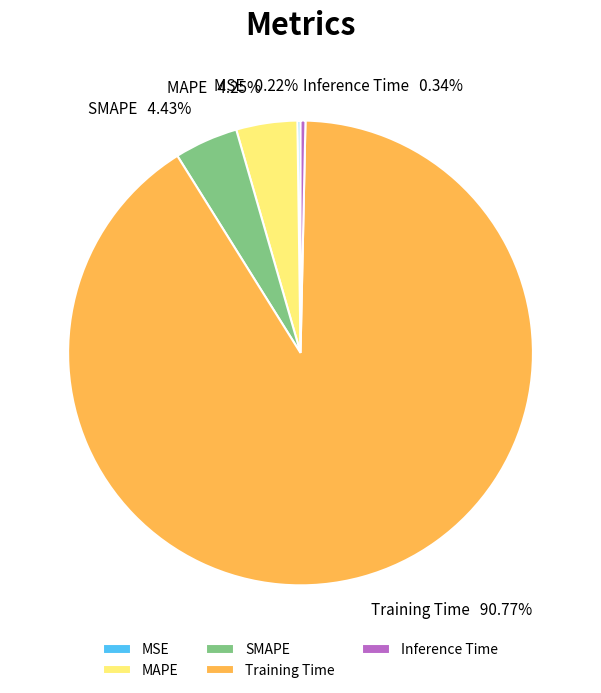

The MAPE slice represents 4% of the pie. True or false?

True